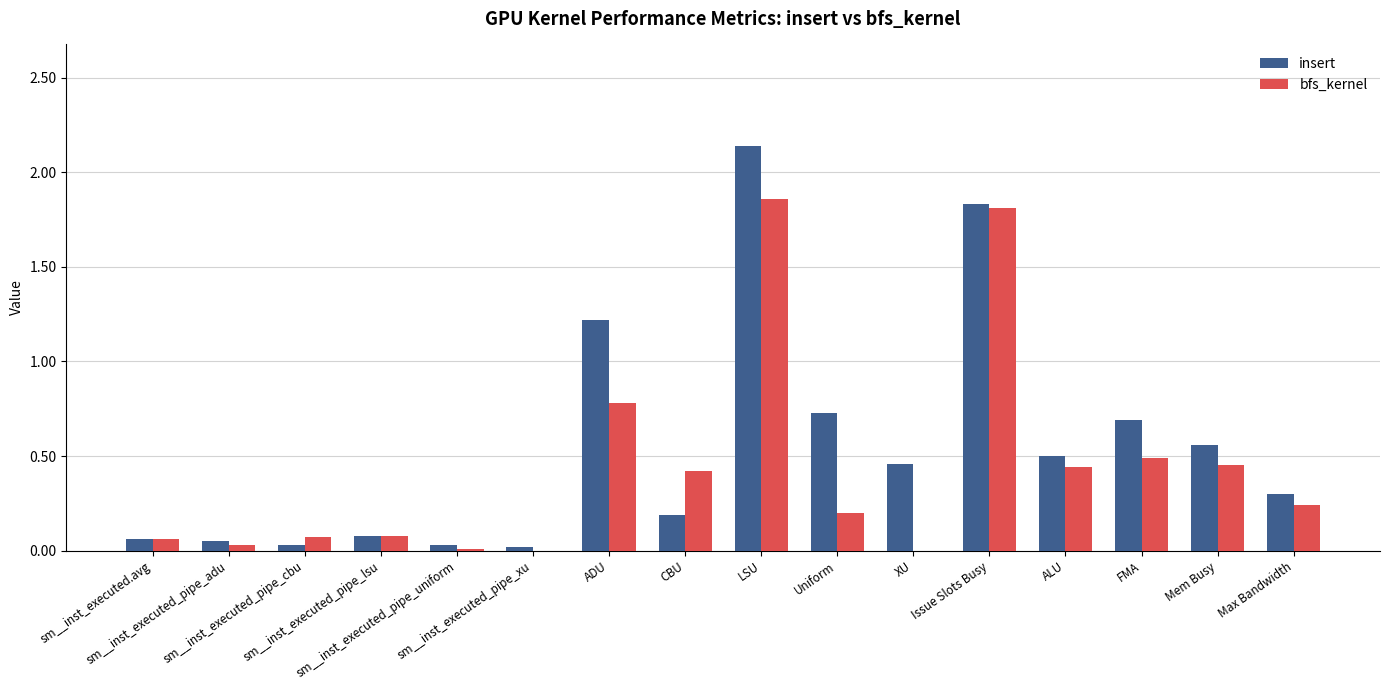

Are the bars grouped side by side (vs. stacked)?

Yes